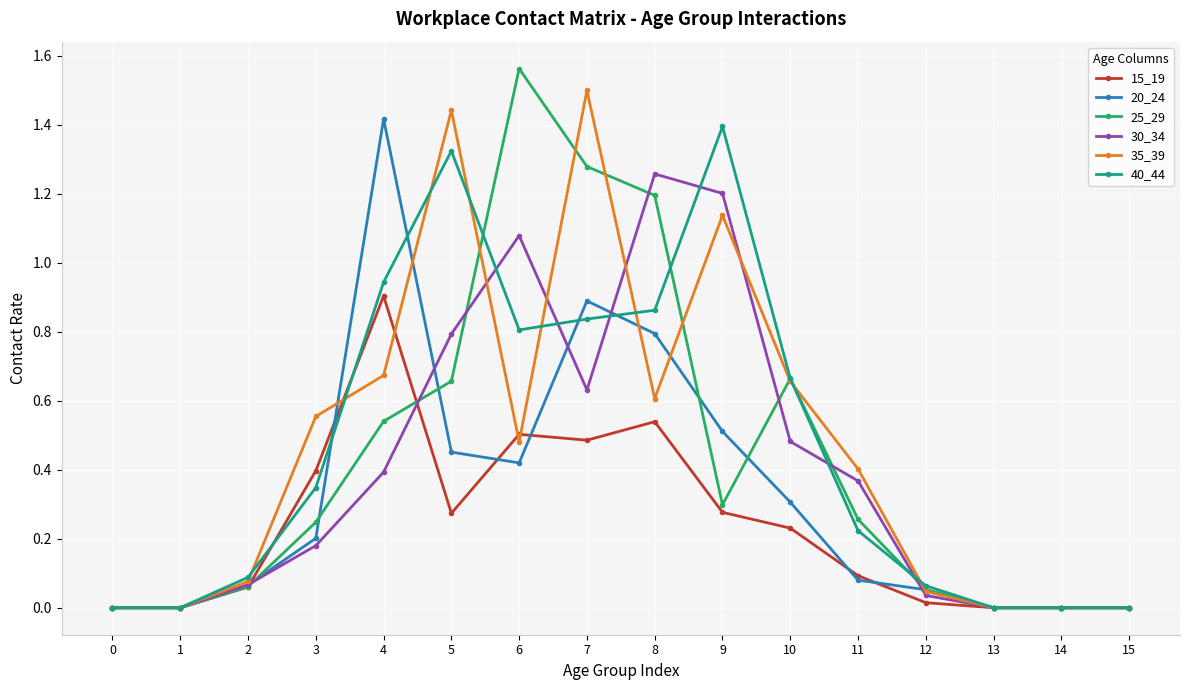

At which category does 25_29 reach its first local peak?

6